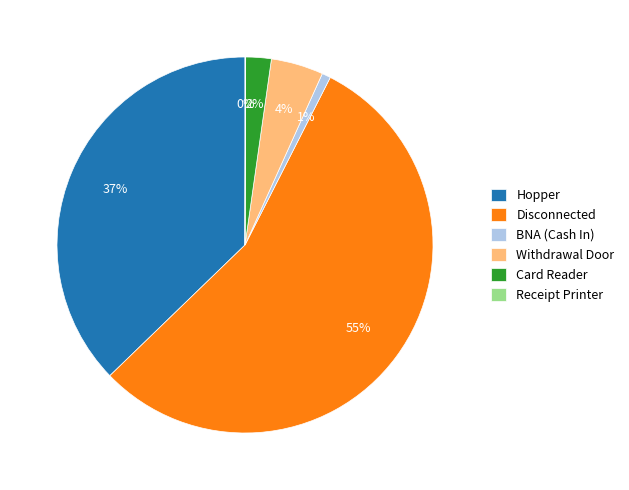

Between Withdrawal Door and Hopper, which is larger?

Hopper